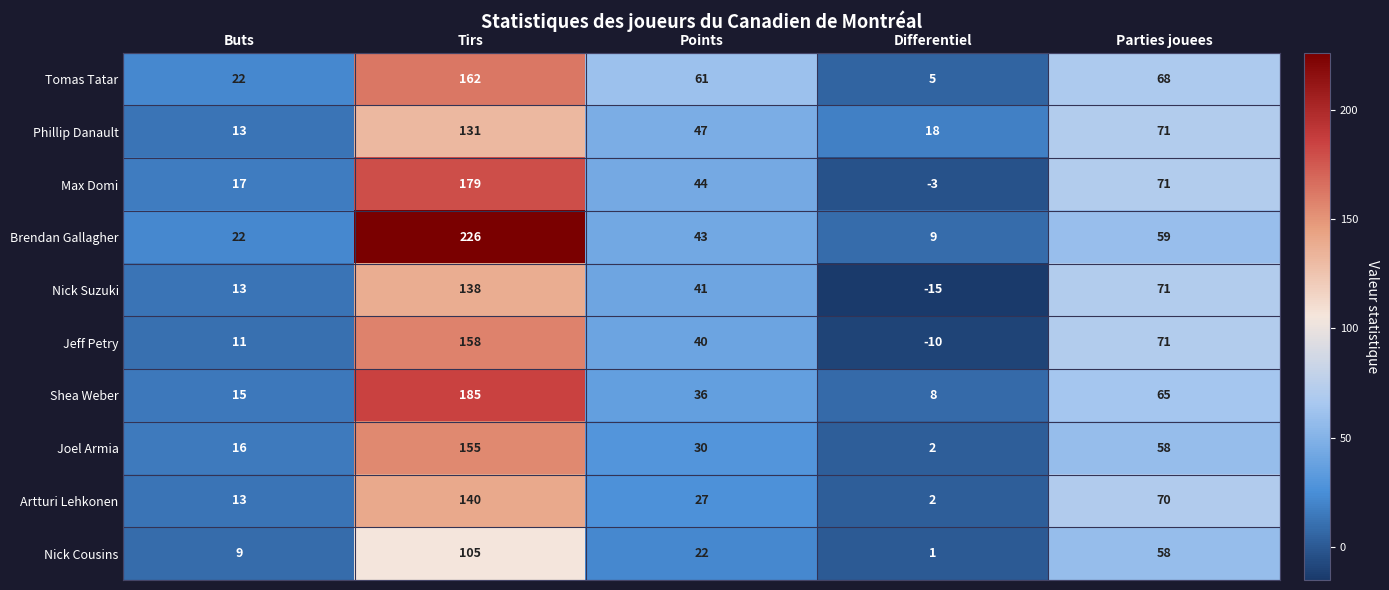

The Nick Suzuki series shows 71 at Parties jouees. True or false?

True